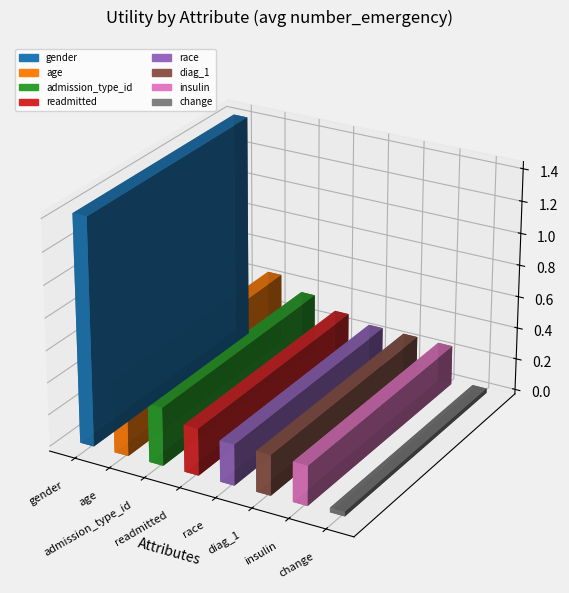

Does the chart contain any negative values?

No